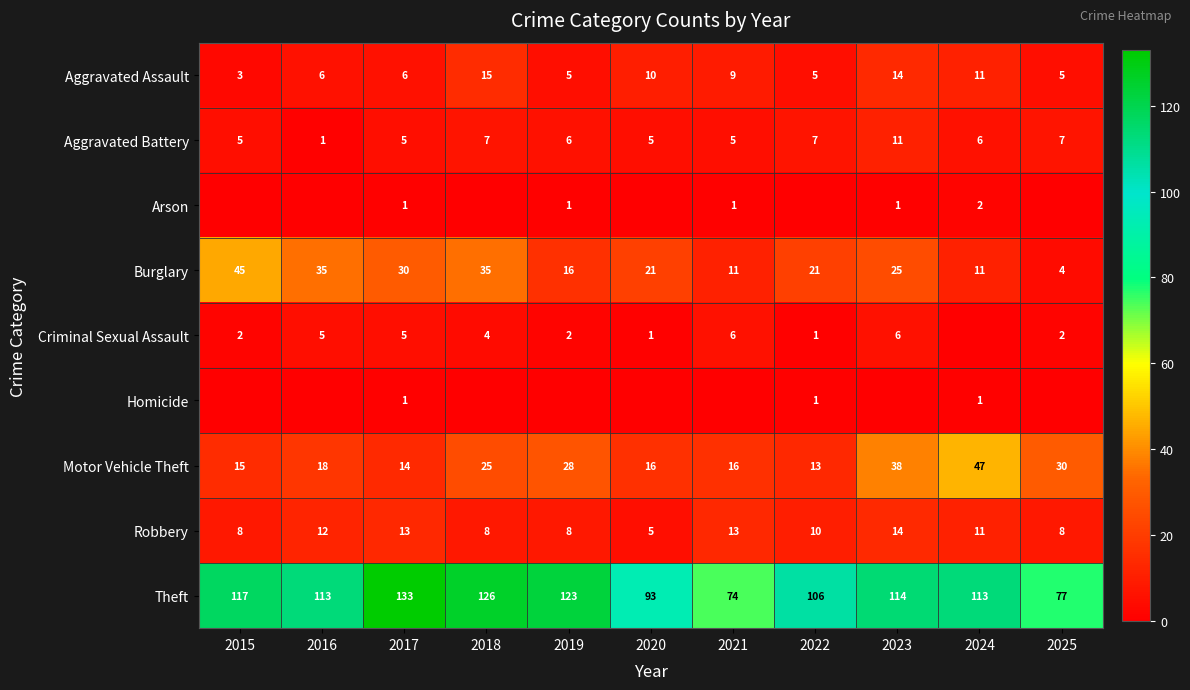

Is the value of Aggravated Battery at 2020 greater than the value of Burglary at 2024?

No